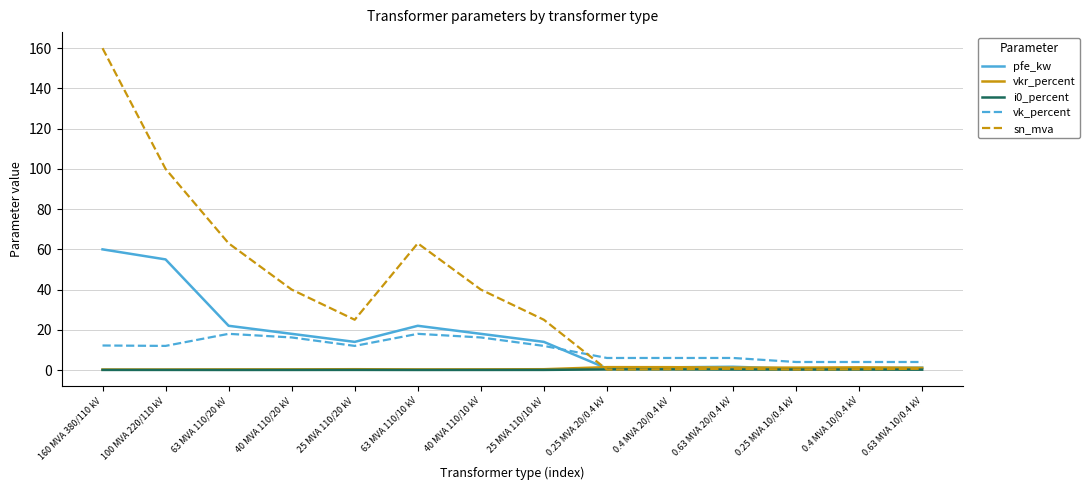

Which series has the largest range (max minus min)?

sn_mva